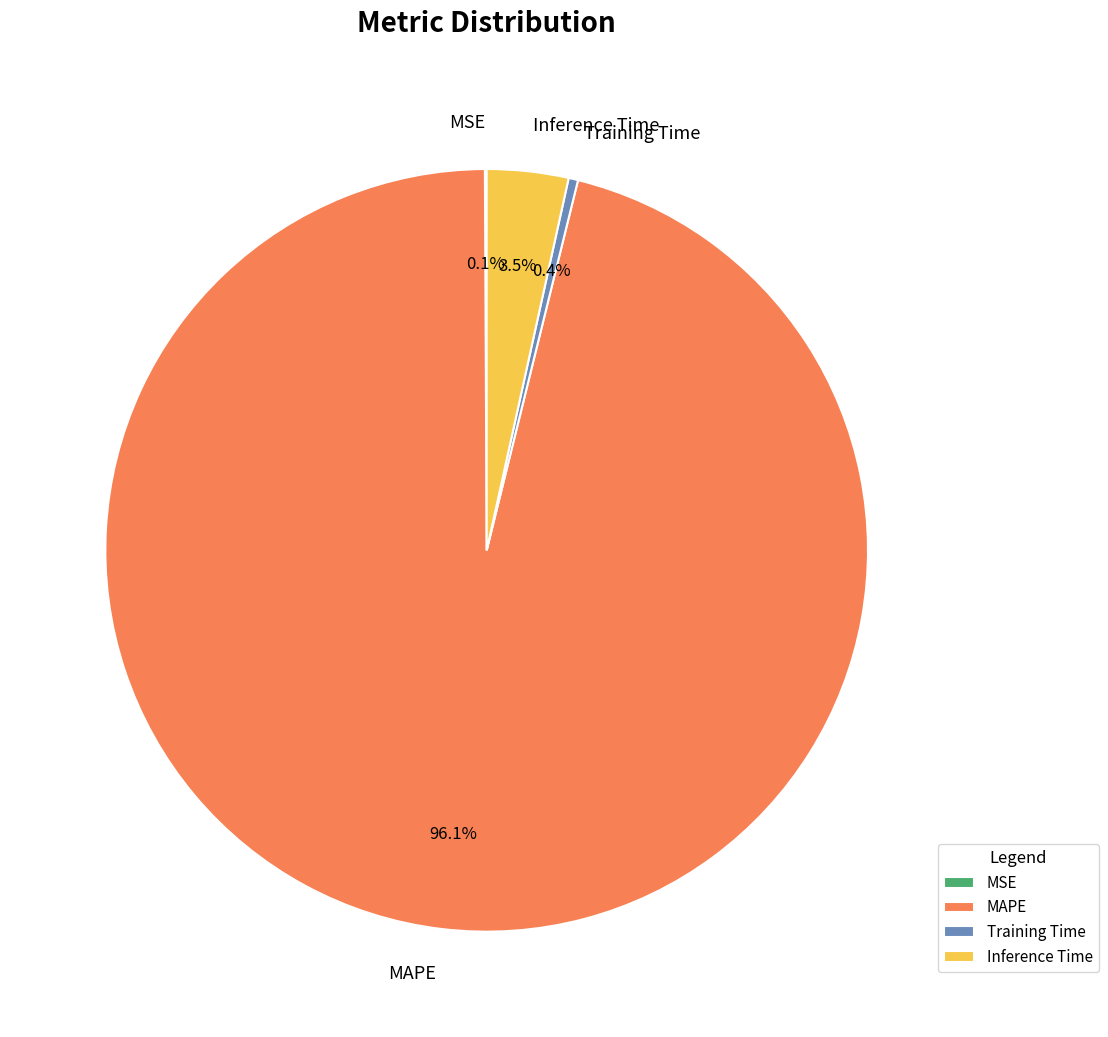

What is the largest slice in the pie chart?

MAPE